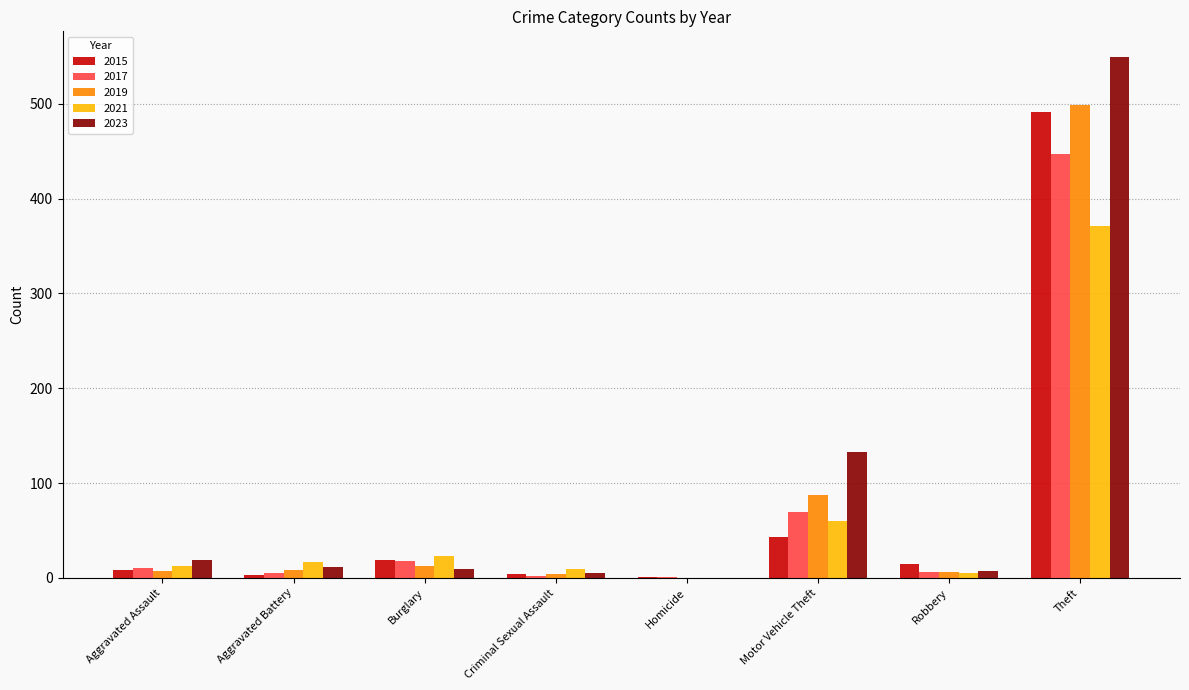

What is the maximum value shown in the chart?

549